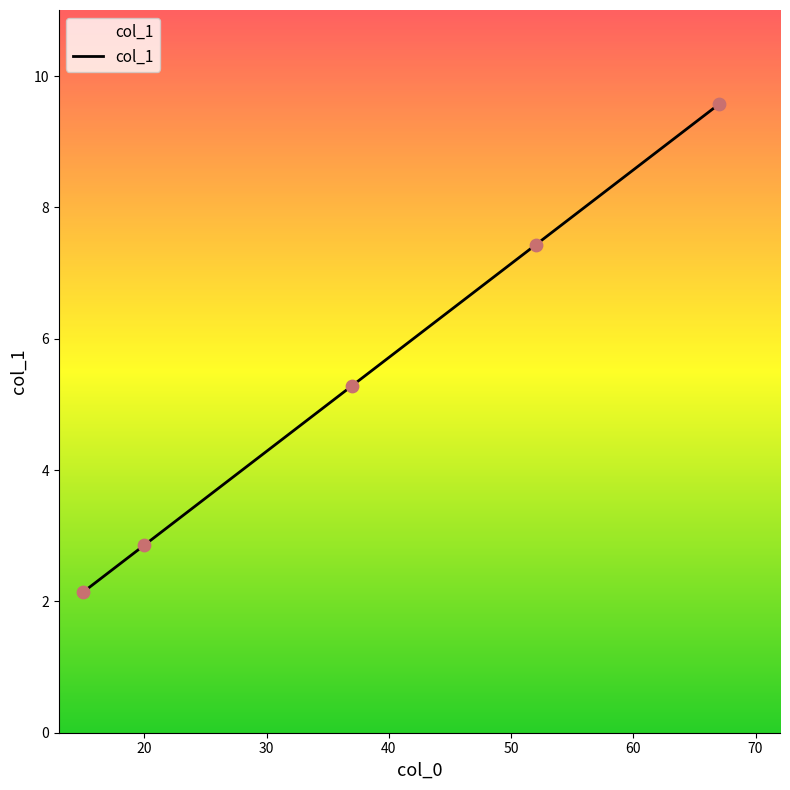

What is the maximum value shown in the chart?

9.6